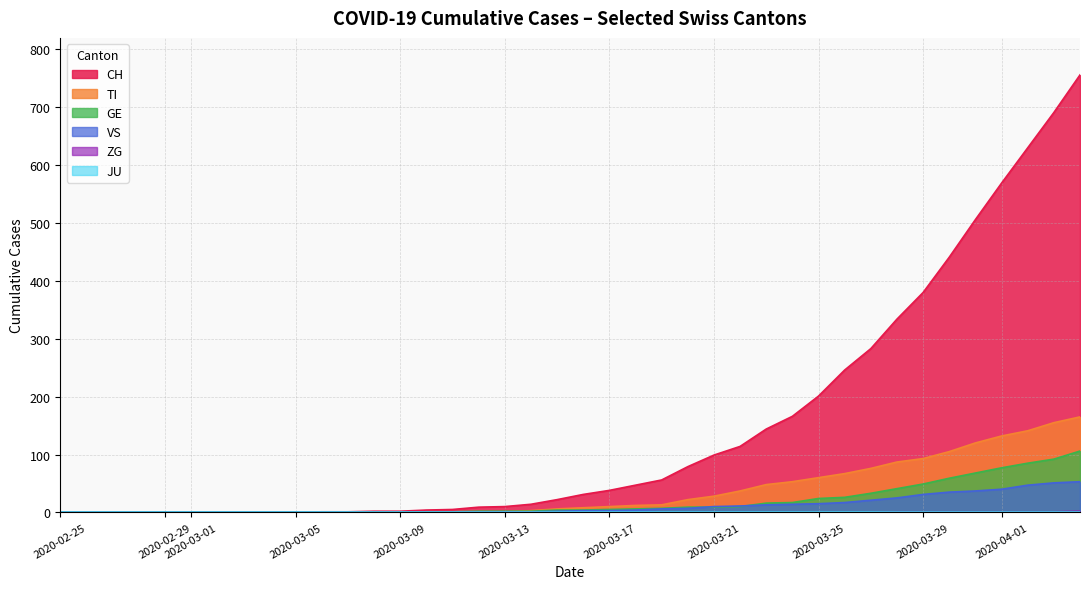

Does the chart display data point markers on the line(s)?

No